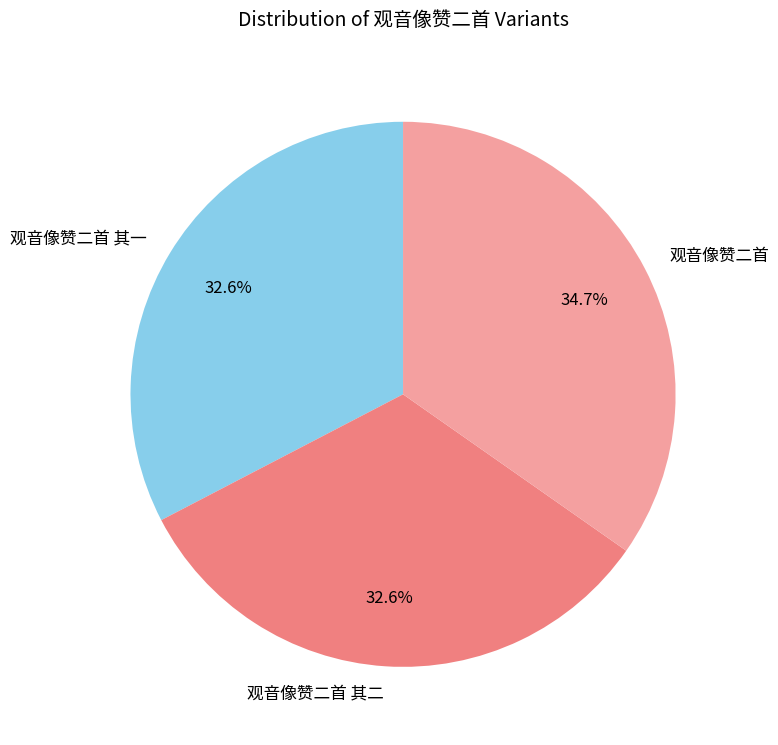

To the nearest percent, what is the combined percentage of 观音像赞二首 其一 and 观音像赞二首 其二?

65%